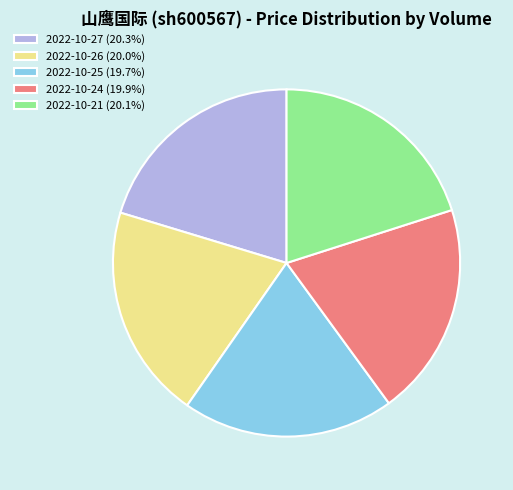

Does 2022-10-25 (19.7%) represent more than half of the total?

No